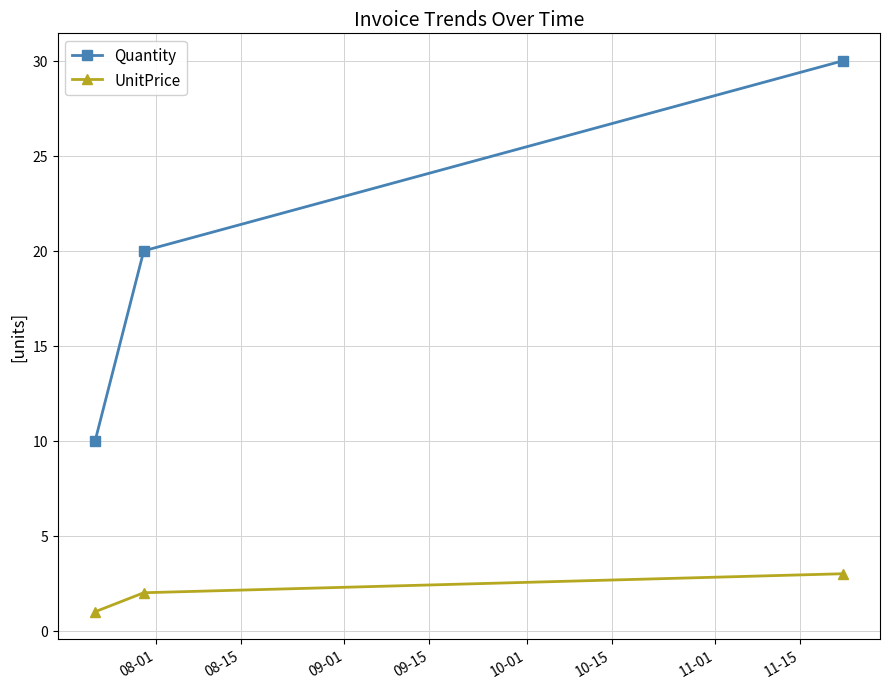

How many distinct data groups are displayed?

2